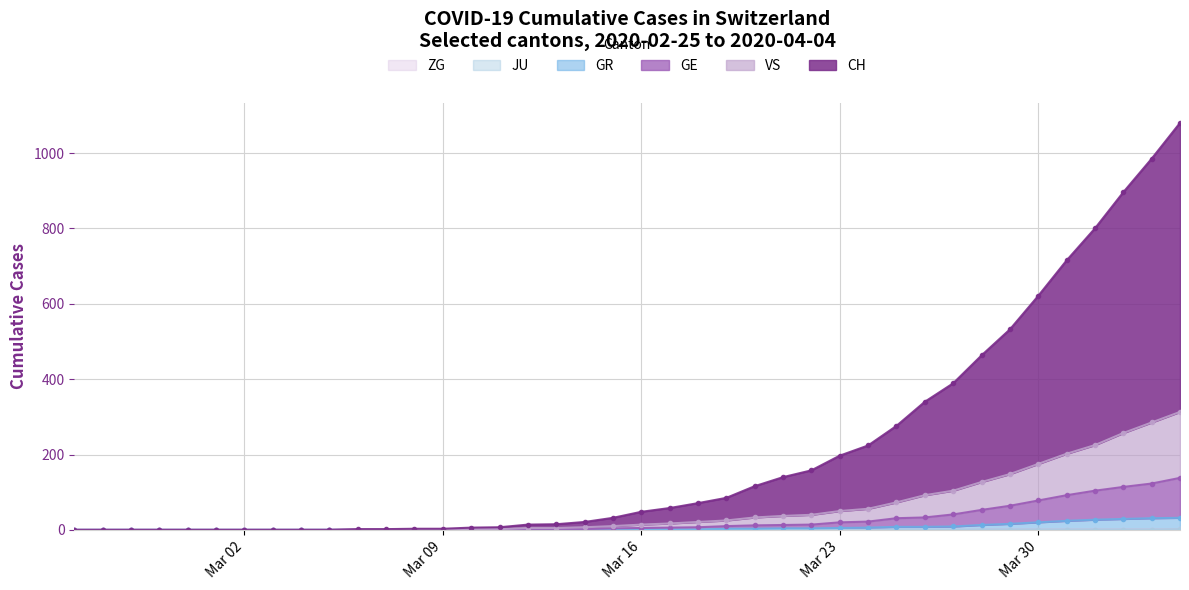

True or false: CH has more than 1 interior local peaks.

False